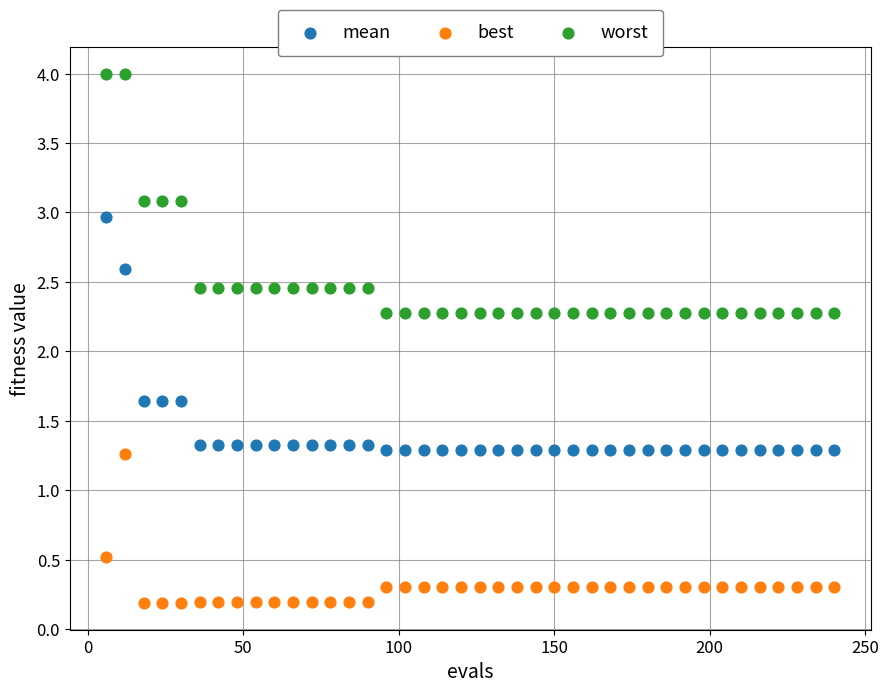

Which series reaches the maximum Y coordinate?

worst